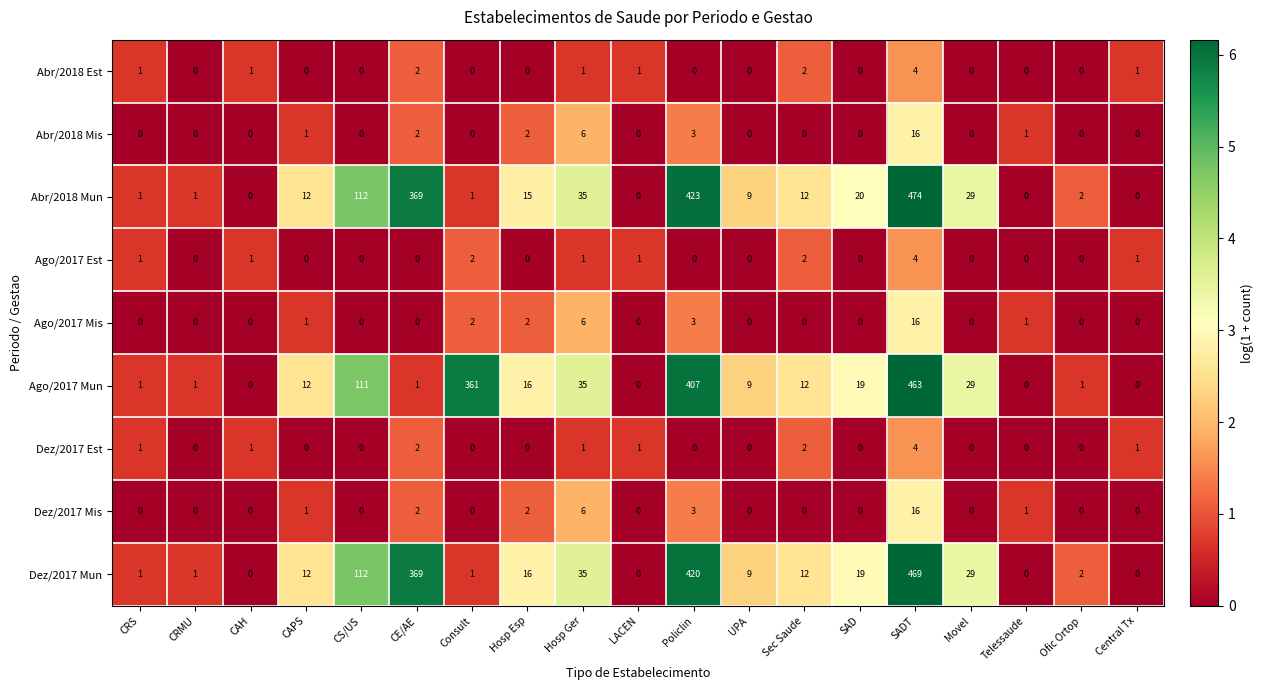

What is the difference between the highest and lowest values at Hosp Esp?

16